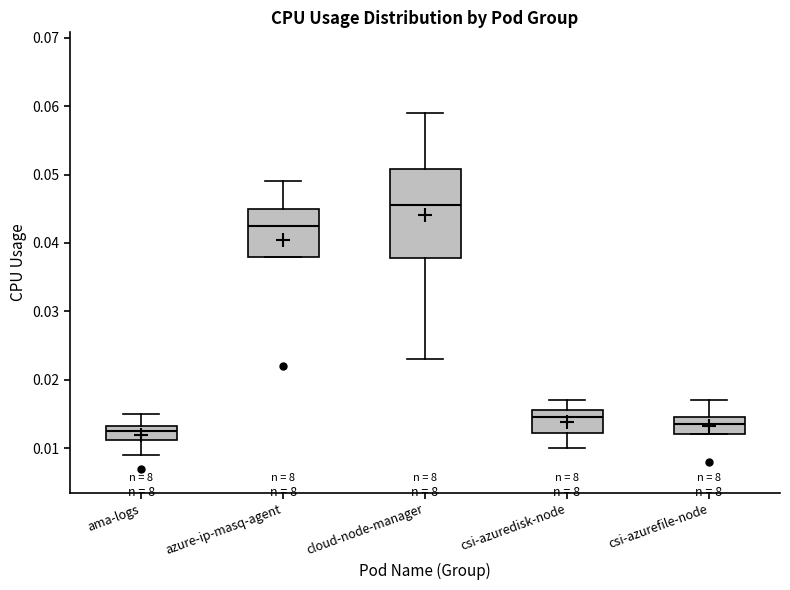

Reading left to right, transcribe this box plot: for each box, give where its median line is, the range the box spans, and where its two whiskers end, as read against the y-axis. The values are not printed on the chart, so give them approximately, as read against the axis.

ama-logs: median 0.013 (inside the box), box 0.011 to 0.013, whiskers 0.009 to 0.015
azure-ip-masq-agent: median 0.043, box 0.038 to 0.045, whiskers 0.038 to 0.049
cloud-node-manager: median 0.046, box 0.038 to 0.051, whiskers 0.023 to 0.059
csi-azuredisk-node: median 0.015, box 0.012 to 0.016, whiskers 0.010 to 0.017
csi-azurefile-node: median 0.014, box 0.012 to 0.015, whiskers 0.012 to 0.017